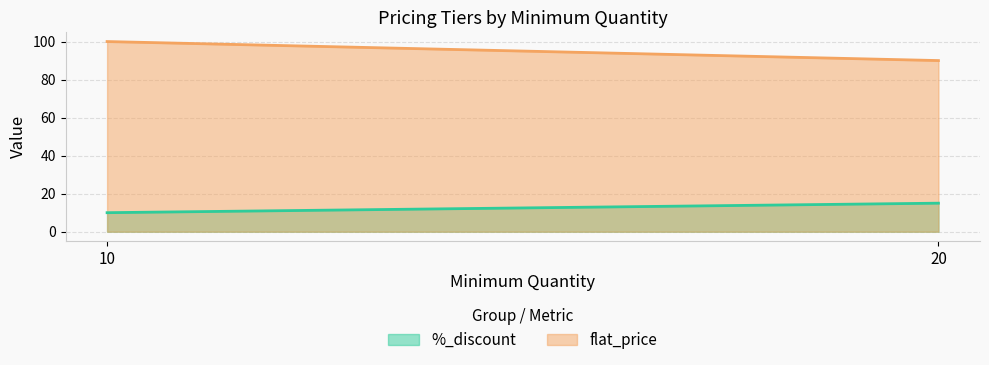

At how many categories does at least one series exceed 34?

2